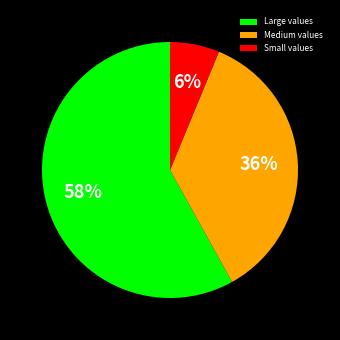

How many slices are in this pie chart?

3